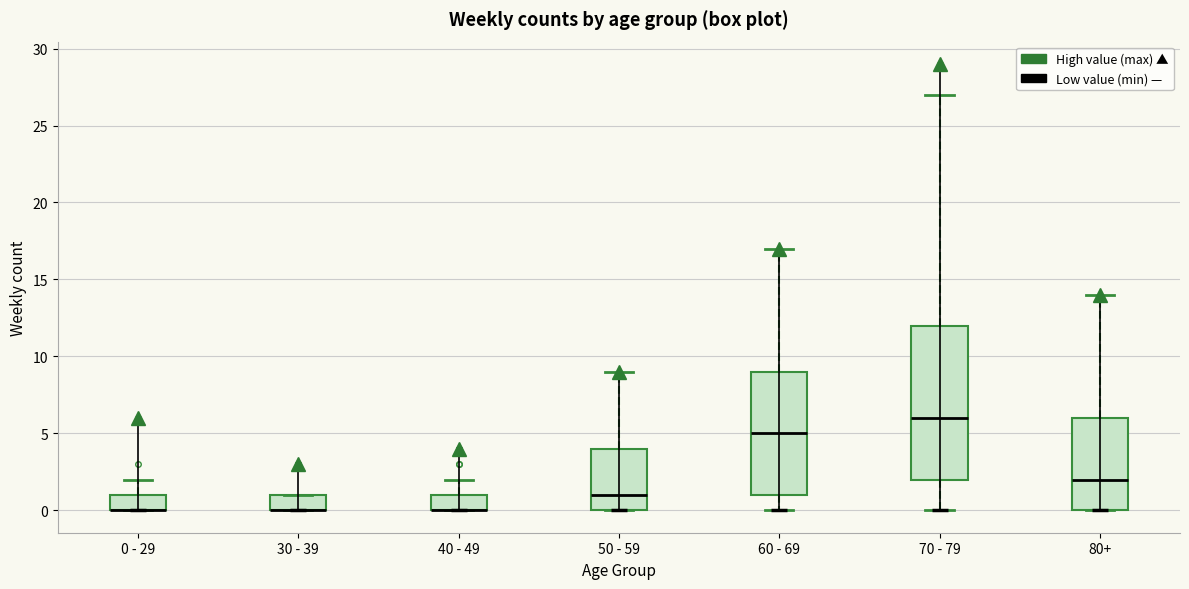

Where is the lower edge of the box for 30 - 39 on the y-axis? The values are not printed on the chart, so give them approximately, as read against the axis.

0